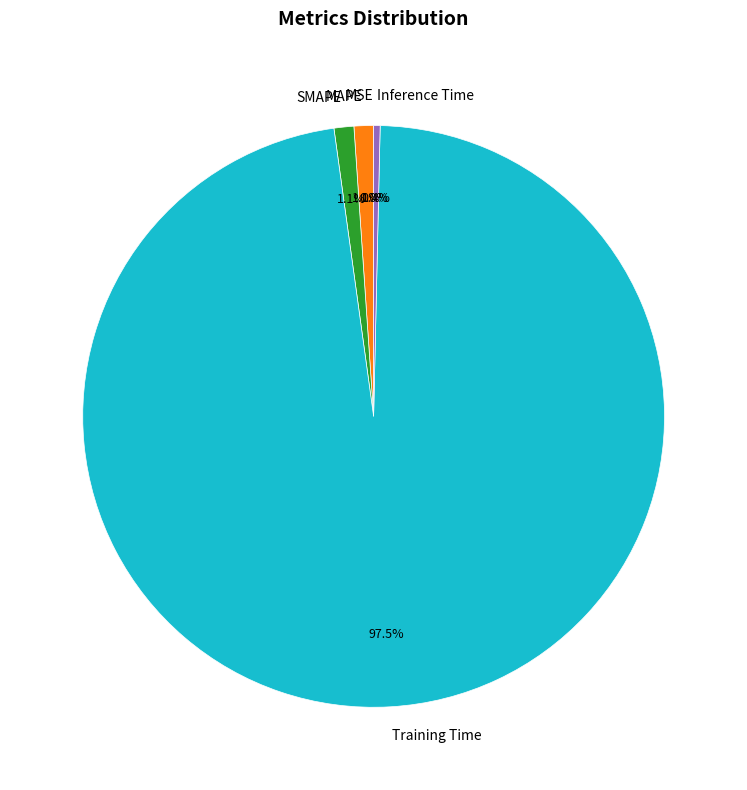

Combined, do SMAPE and MAPE account for over 50%?

No